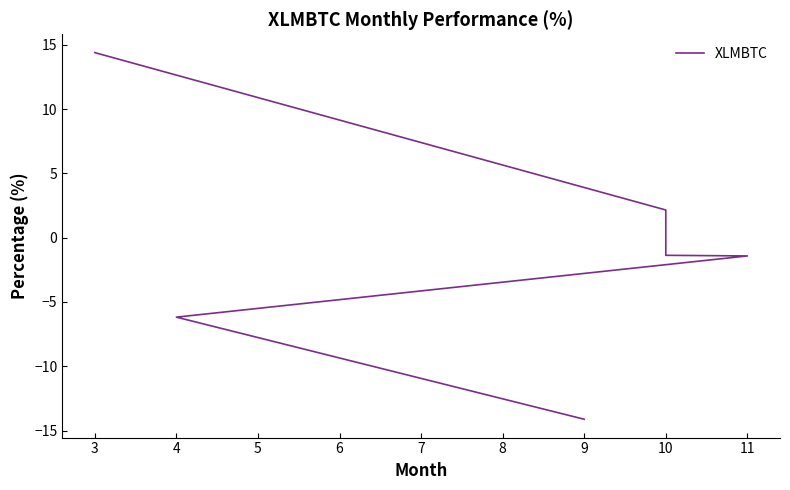

How many negative values are there?

4